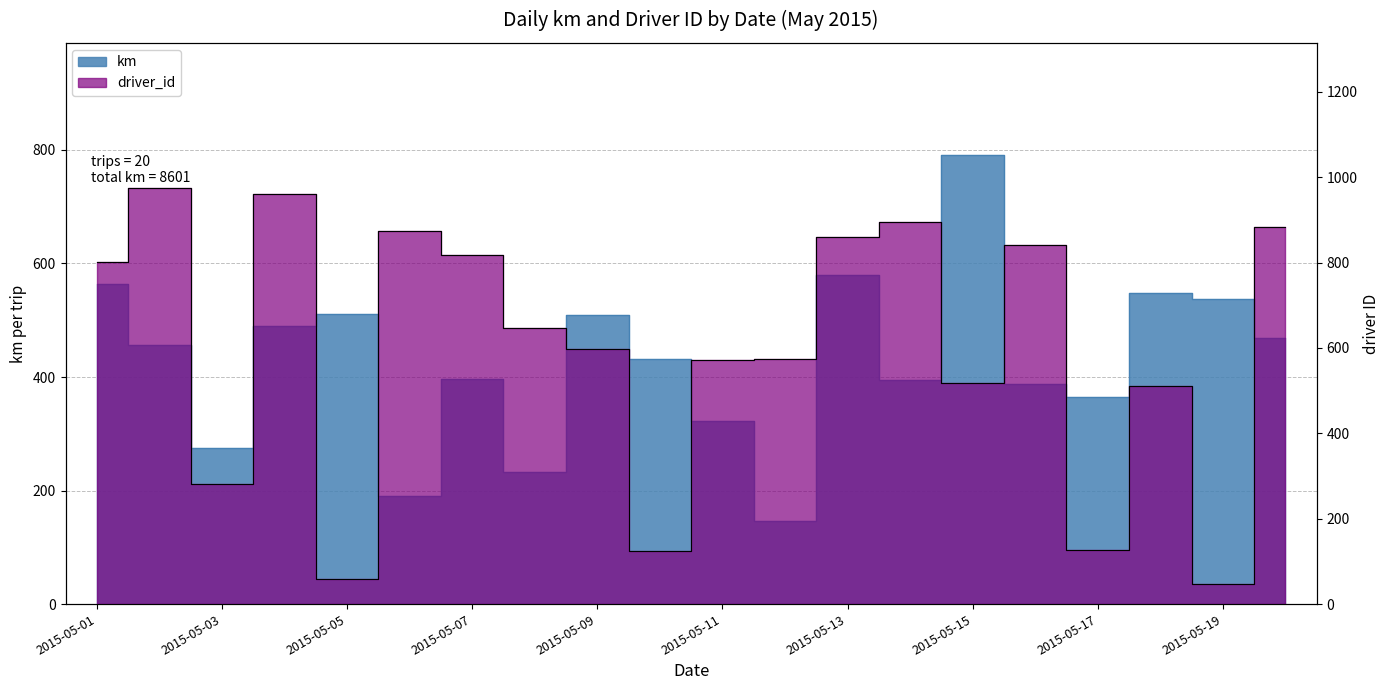

True or false: km has a value of 511.2 at 2015-05-05.

True